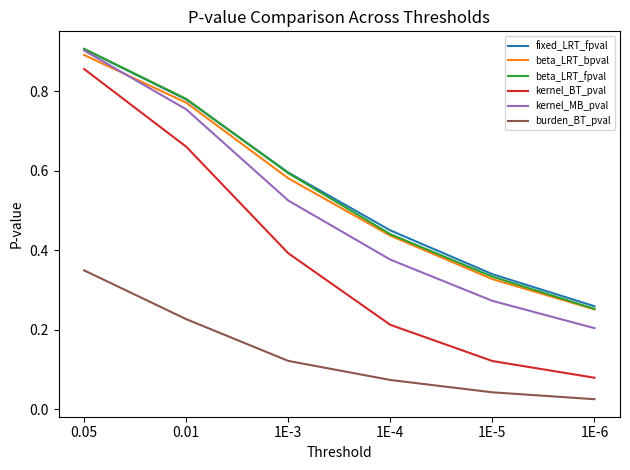

Which category has the highest value across all series?

0.05